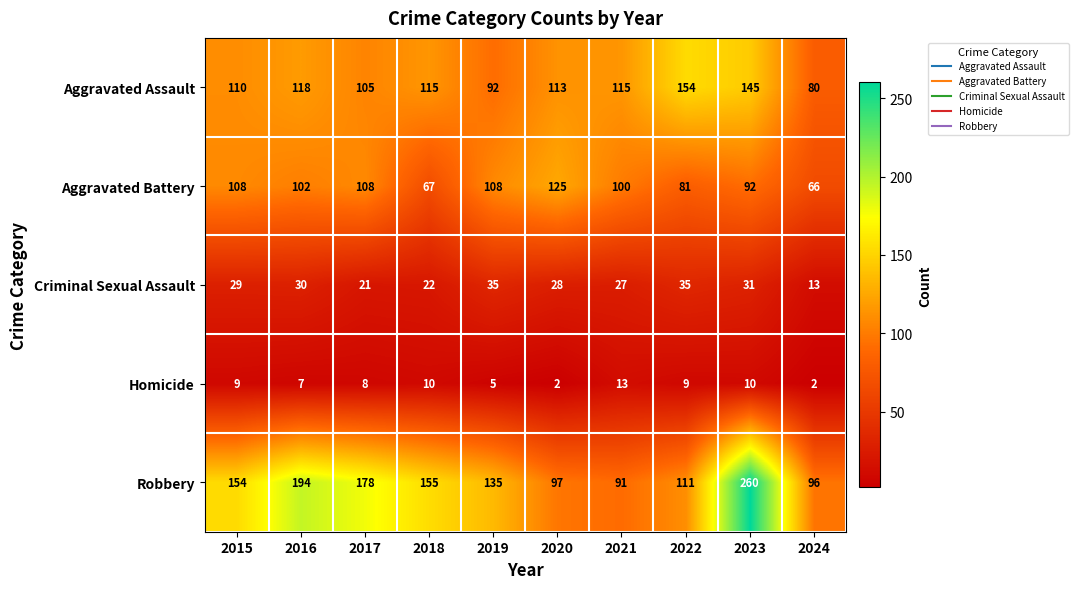

The value of Robbery at 2023 is 260. True or false?

True